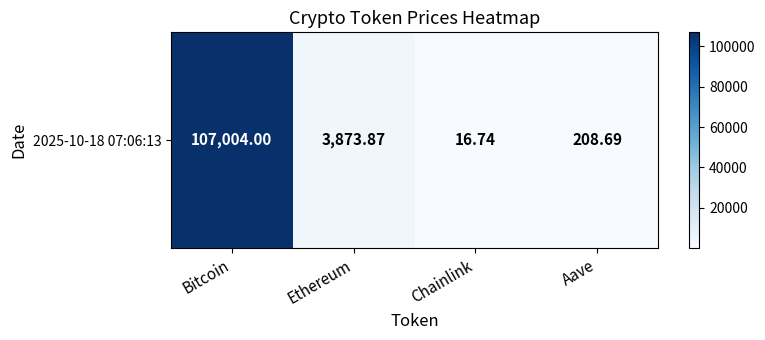

How many data points are above 3873?

2